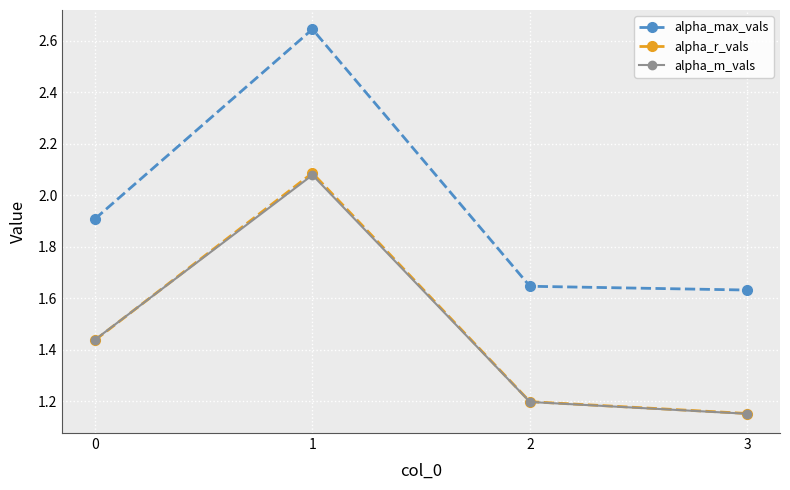

Which label corresponds to the largest value in the chart?

1